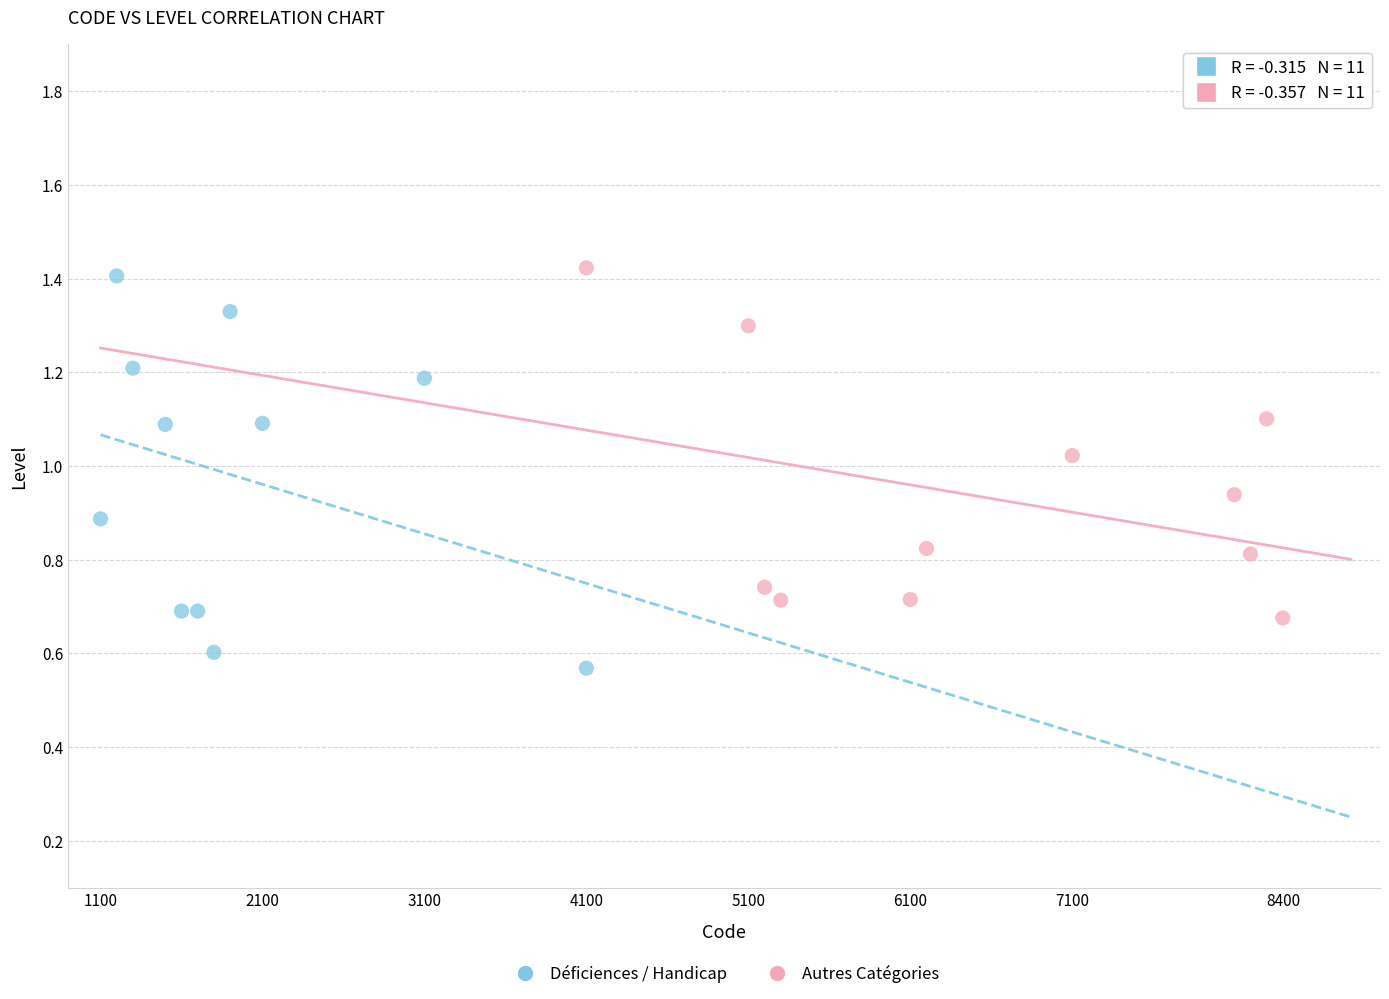

Which series reaches the maximum Y coordinate?

Autres Catégories